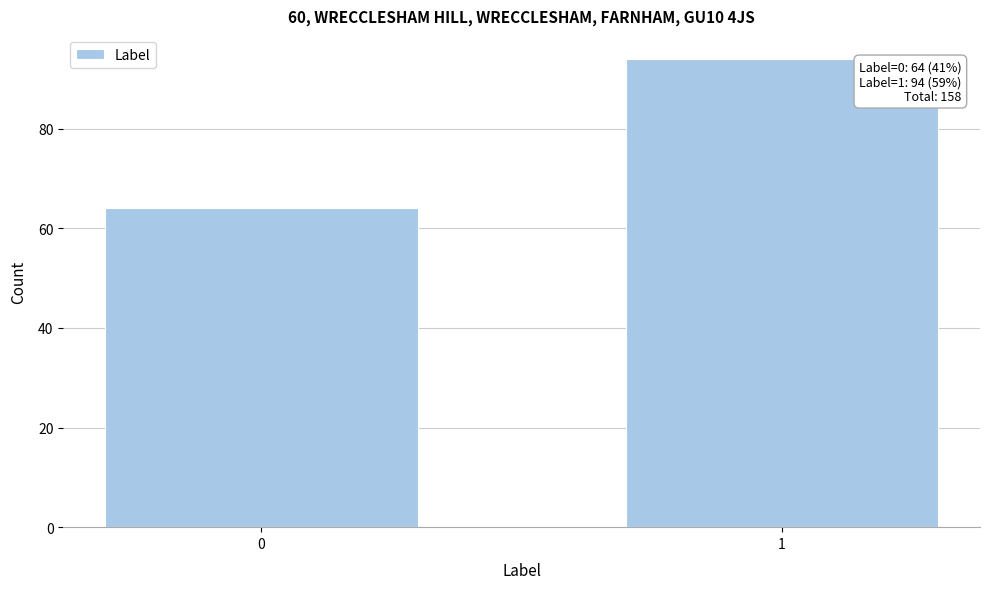

Reading right to left, transcribe all the data shown in this chart.

1=94	0=64